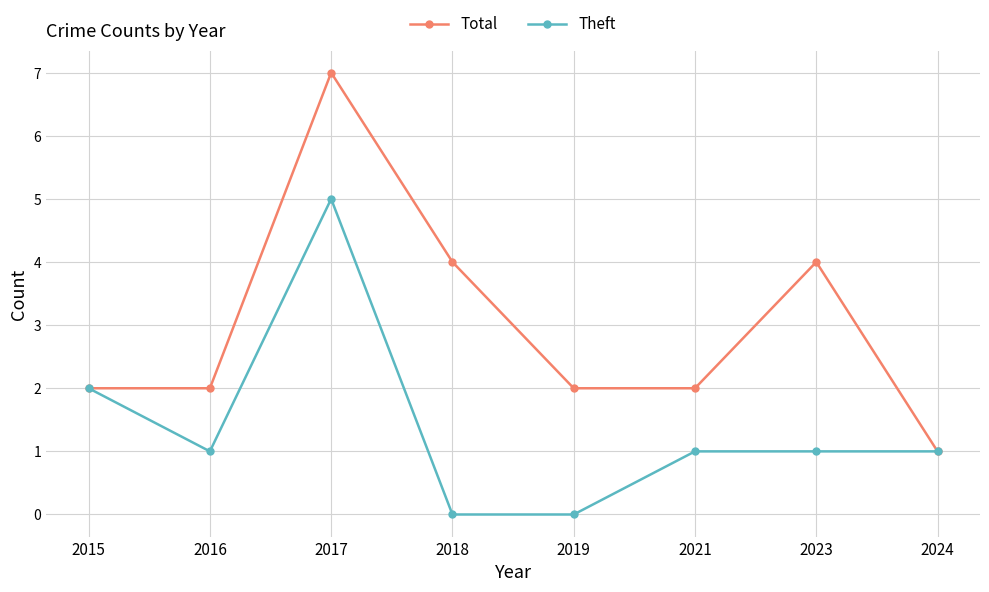

Reading left to right, what are all the values shown in this chart?

Total: 2015=2	2016=2	2017=7	2018=4	2019=2	2021=2	2023=4	2024=1
Theft: 2015=2	2016=1	2017=5	2018=0	2019=0	2021=1	2023=1	2024=1